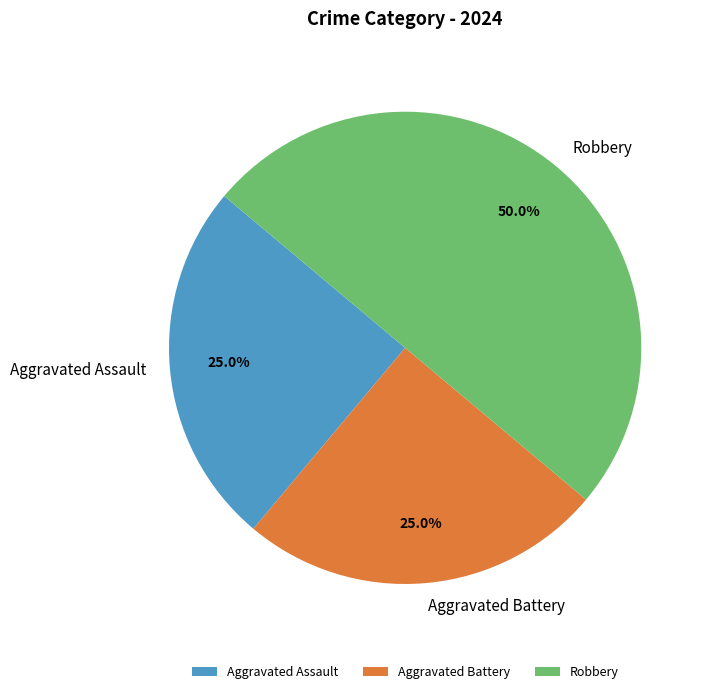

To the nearest percent, what percentage of the pie is Robbery?

50%